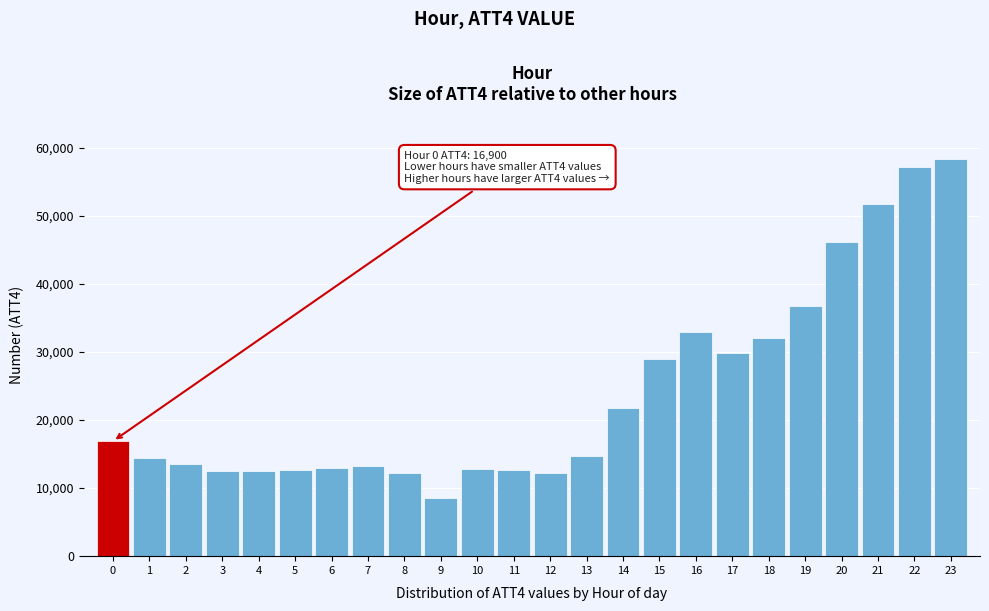

Is it true that the value at 22 is 57200?

True